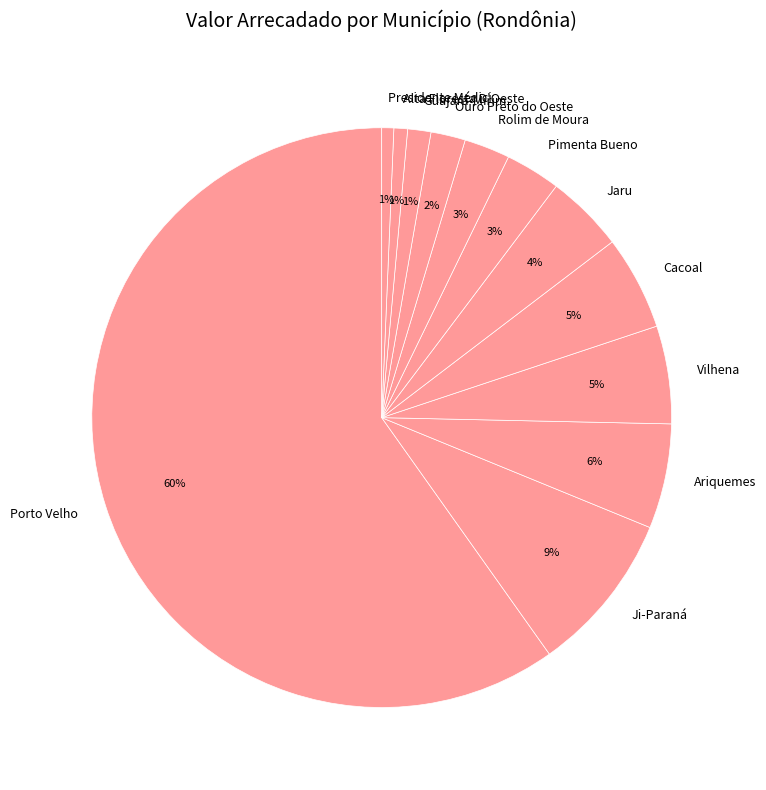

Which slice is the smallest?

Presidente Médici